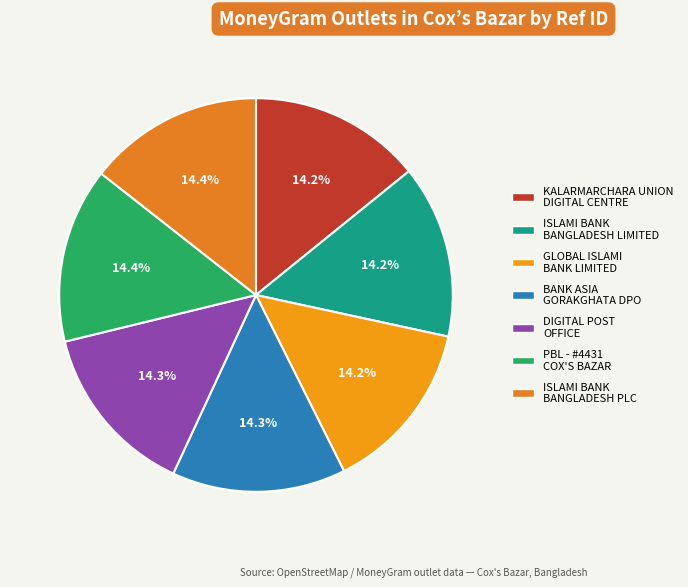

Rank the categories by value from lowest to highest.

KALARMARCHARA UNION
DIGITAL CENTRE, ISLAMI BANK
BANGLADESH LIMITED, GLOBAL ISLAMI
BANK LIMITED, DIGITAL POST
OFFICE, BANK ASIA
GORAKGHATA DPO, PBL - #4431
COX'S BAZAR, ISLAMI BANK
BANGLADESH PLC